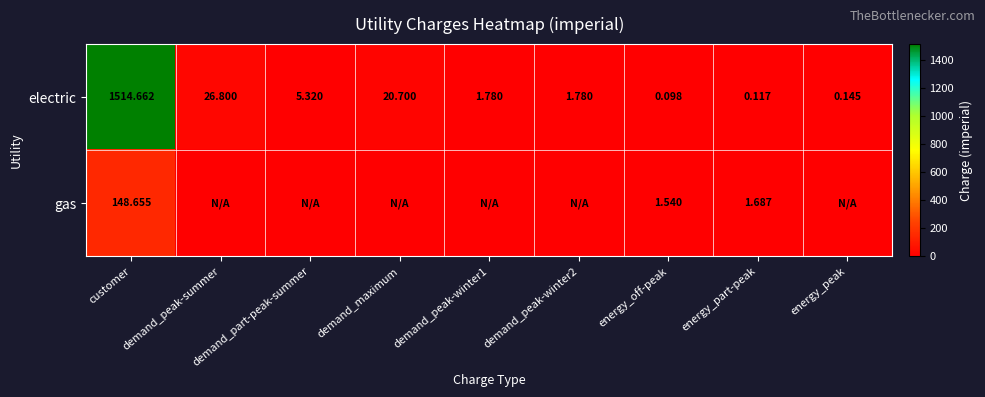

At which label does electric first exceed 1?

customer